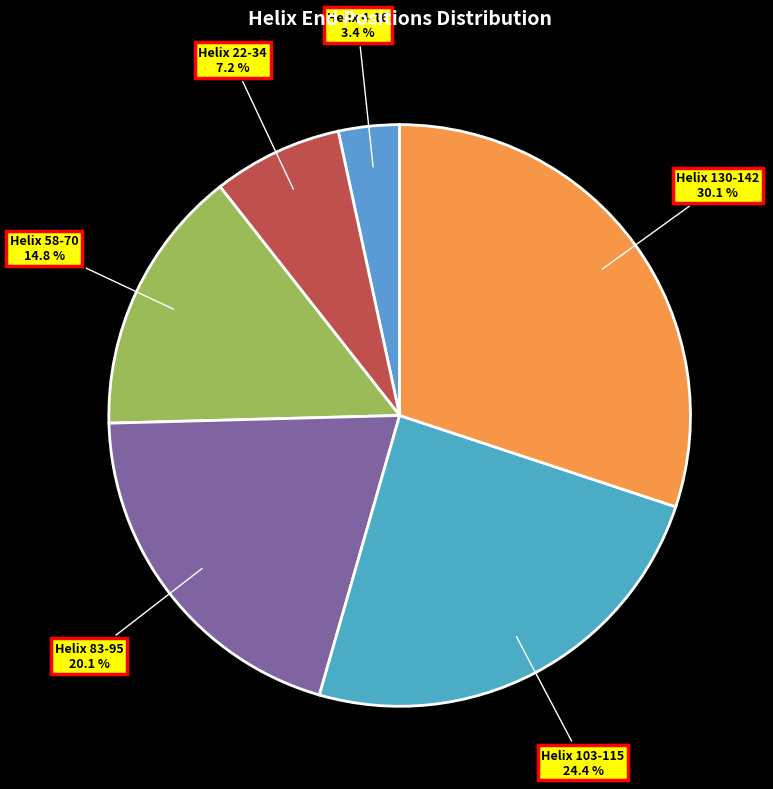

How many slices are in this pie chart?

6